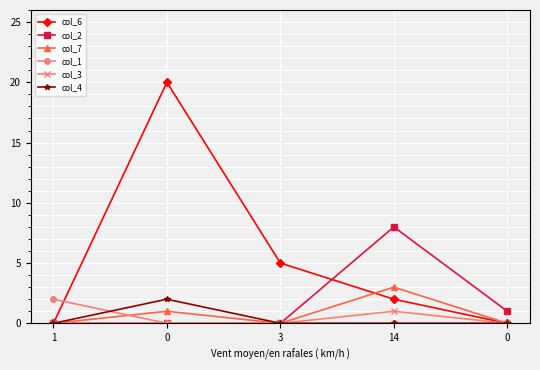

Count the number of data series in this chart.

6